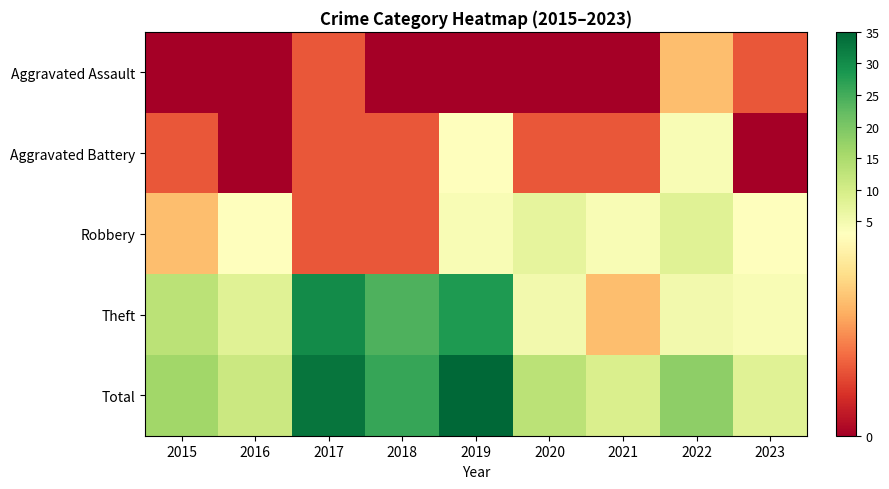

Reading left to right, list all the values displayed in this chart.

Aggravated Assault: 2015=0	2016=0	2017=1	2018=0	2019=0	2020=0	2021=0	2022=2	2023=1
Aggravated Battery: 2015=1	2016=0	2017=1	2018=1	2019=3	2020=1	2021=1	2022=4	2023=0
Robbery: 2015=2	2016=3	2017=1	2018=1	2019=4	2020=7	2021=4	2022=8	2023=3
Theft: 2015=13	2016=8	2017=30	2018=24	2019=28	2020=5	2021=2	2022=5	2023=4
Total: 2015=16	2016=11	2017=33	2018=26	2019=35	2020=13	2021=9	2022=18	2023=8